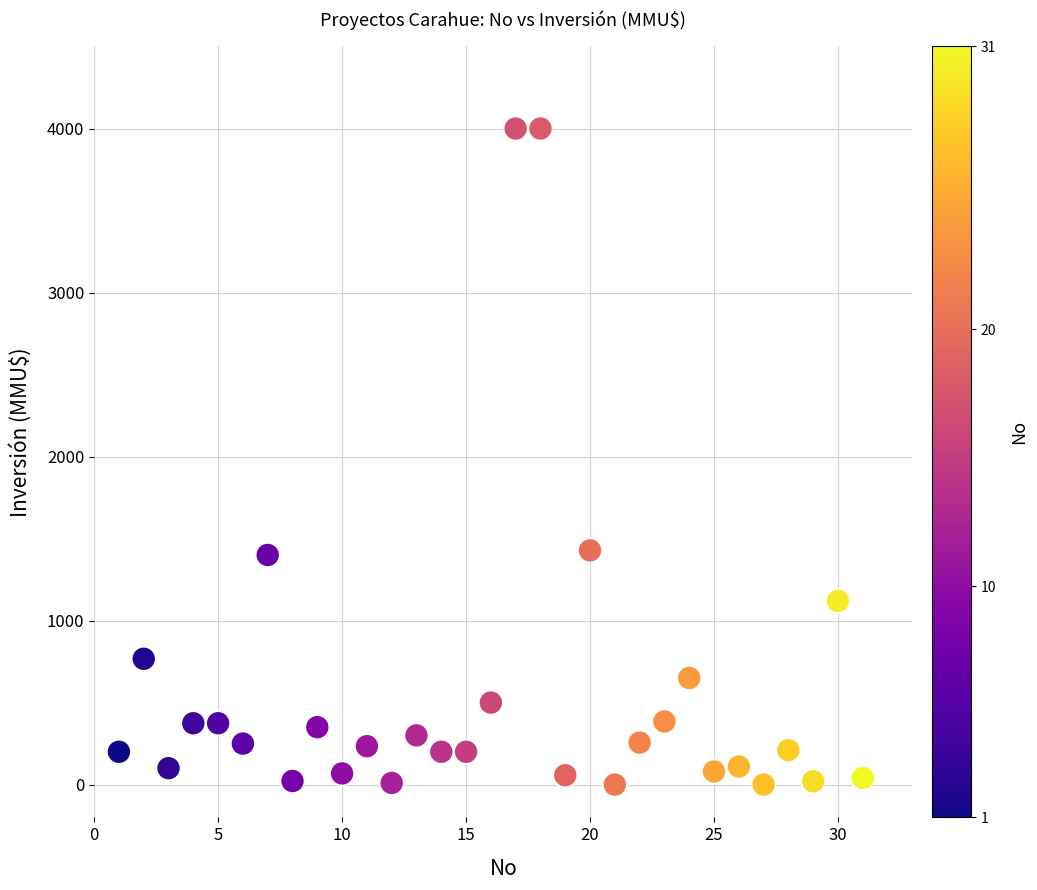

What is the range of X values (max minus min)?

30